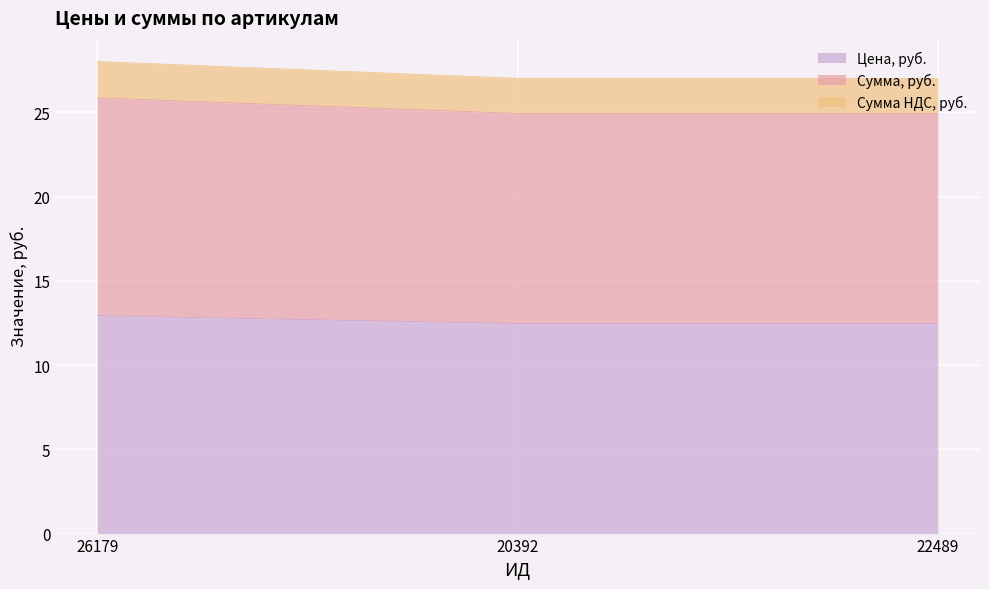

What are all the series names shown in the legend?

Цена, руб., Сумма, руб., Сумма НДС, руб.